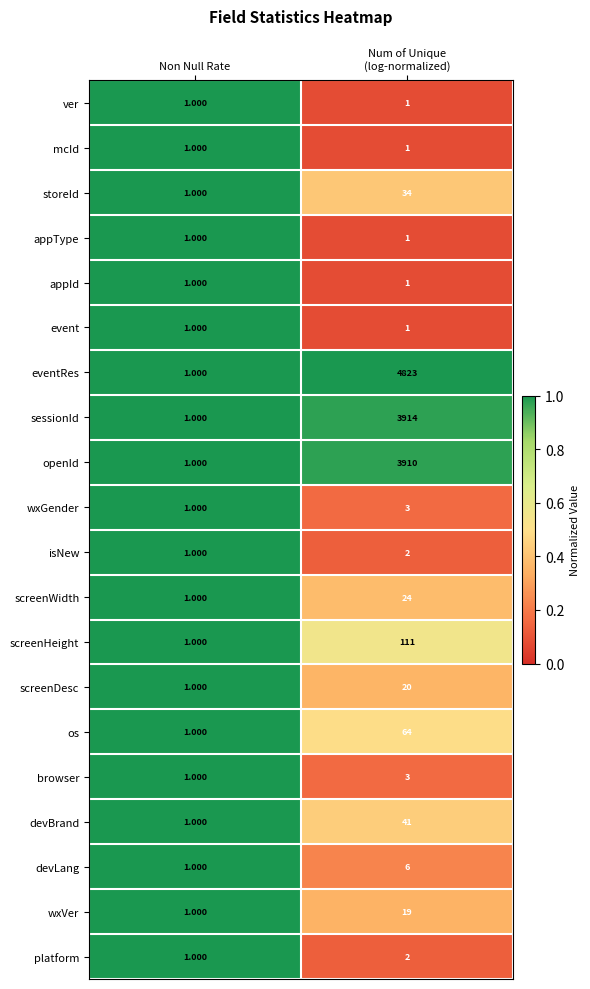

At which label is browser closest to 2?

Non Null Rate